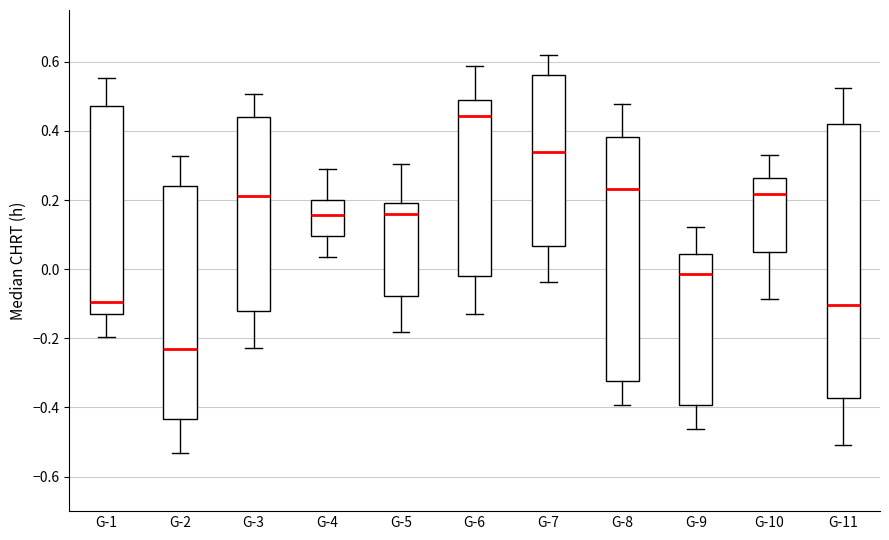

Reading left to right, read every box against the y-axis: the position of its median line, the range the box covers, and the ends of its whiskers. The values are not printed on the chart, so give them approximately, as read against the axis.

G-1: median -0.10, box -0.14 to 0.48, whiskers -0.20 to 0.56
G-2: median -0.24, box -0.44 to 0.24, whiskers -0.54 to 0.32
G-3: median 0.22, box -0.12 to 0.44, whiskers -0.22 to 0.50
G-4: median 0.16, box 0.10 to 0.20, whiskers 0.04 to 0.28
G-5: median 0.16, box -0.08 to 0.20, whiskers -0.18 to 0.30
G-6: median 0.44, box -0.02 to 0.48, whiskers -0.12 to 0.58
G-7: median 0.34, box 0.06 to 0.56, whiskers -0.04 to 0.62
G-8: median 0.24, box -0.32 to 0.38, whiskers -0.40 to 0.48
G-9: median -0.02, box -0.40 to 0.04, whiskers -0.46 to 0.12
G-10: median 0.22, box 0.04 to 0.26, whiskers -0.08 to 0.32
G-11: median -0.10, box -0.38 to 0.42, whiskers -0.50 to 0.52